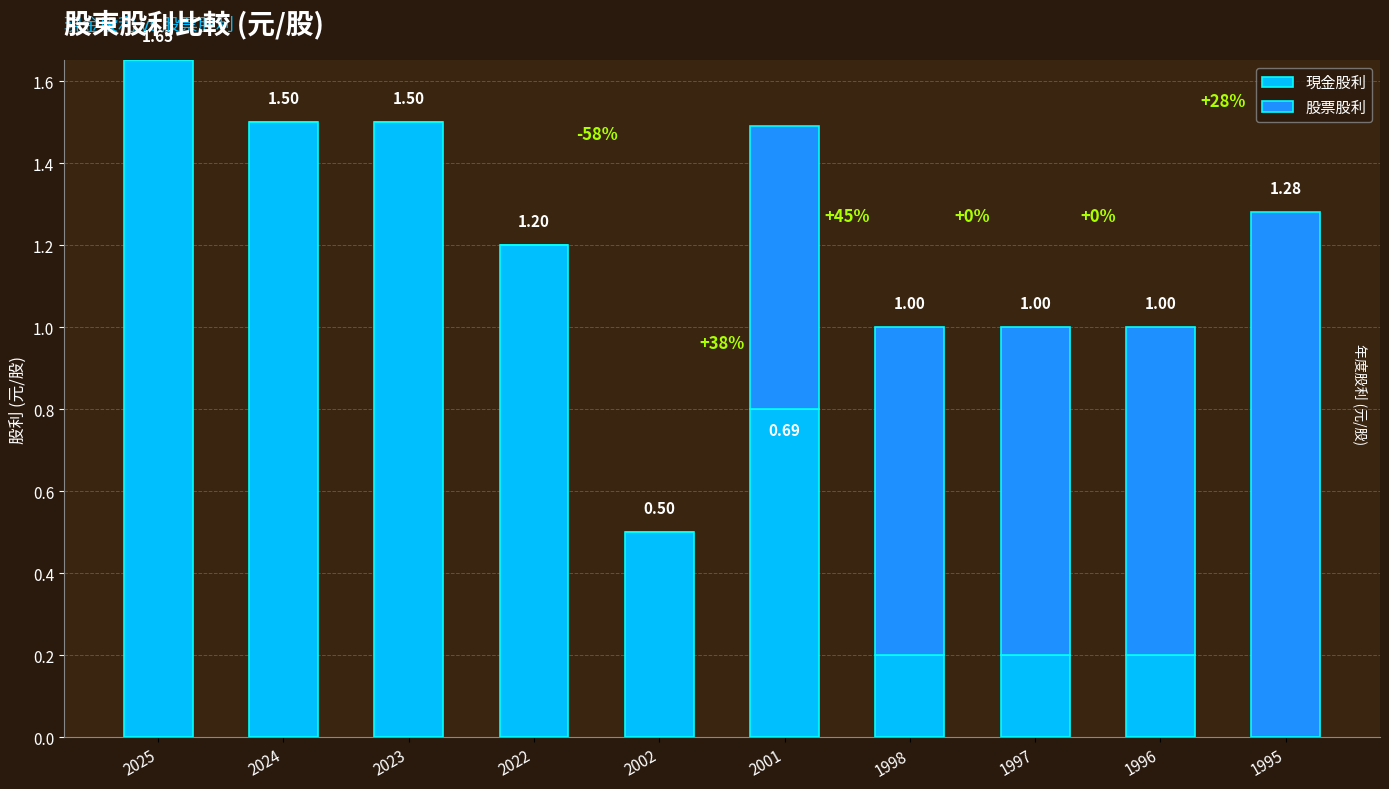

Where is 現金股利 nearest to the value 0?

1995